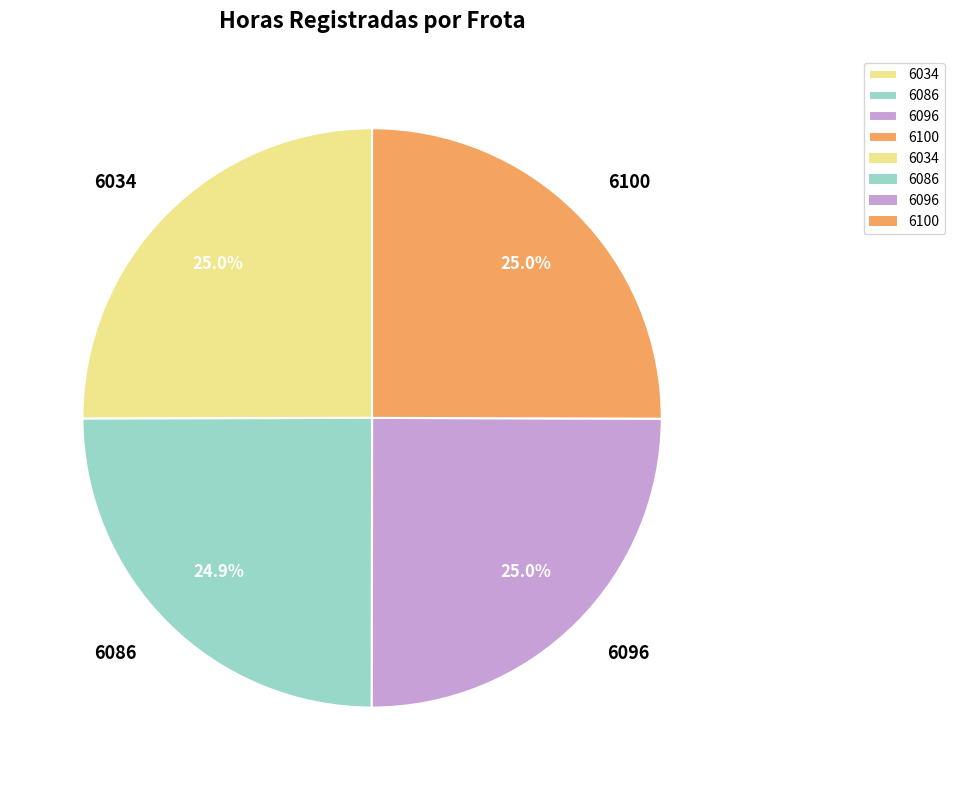

What percentage is the 6100 slice, to the nearest percent?

25%